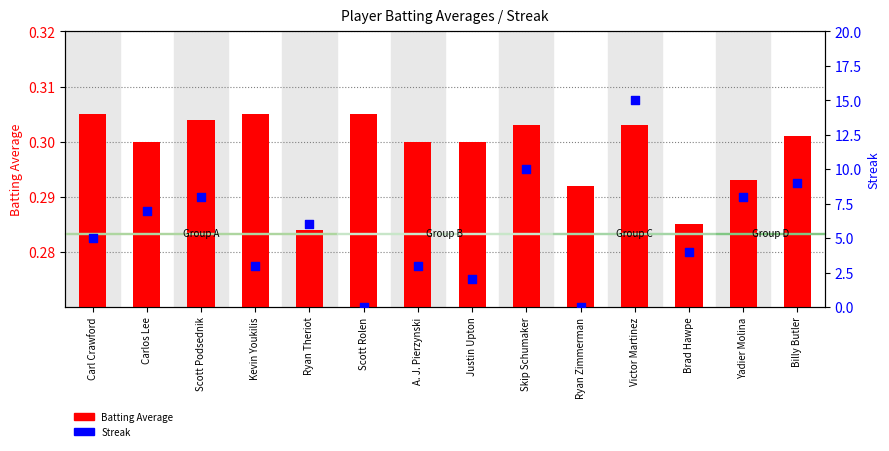

Which series reaches the maximum Y coordinate?

Streak